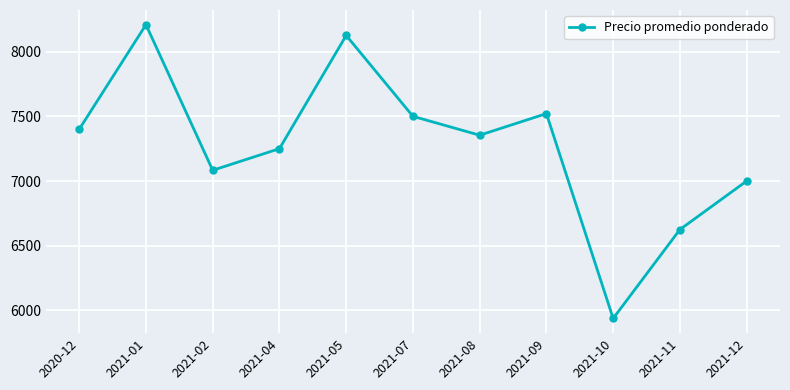

Reading left to right, list all the values displayed in this chart.

7400	8208	7083	7250	8125	7500	7354	7521	5938	6625	7000